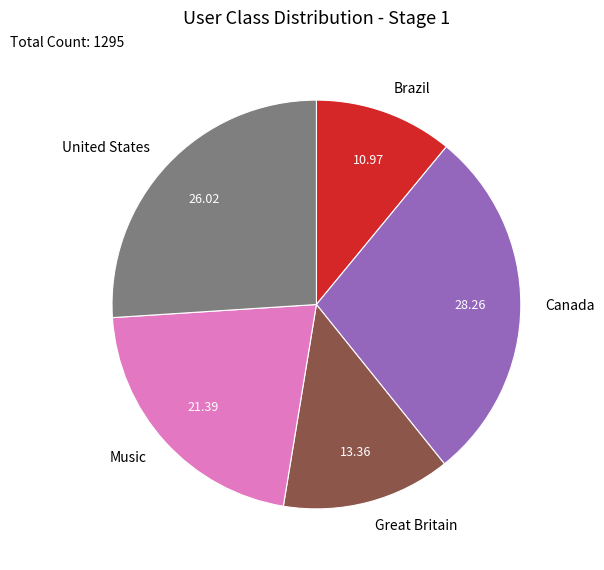

Do United States and Brazil together represent more than half of the pie?

No